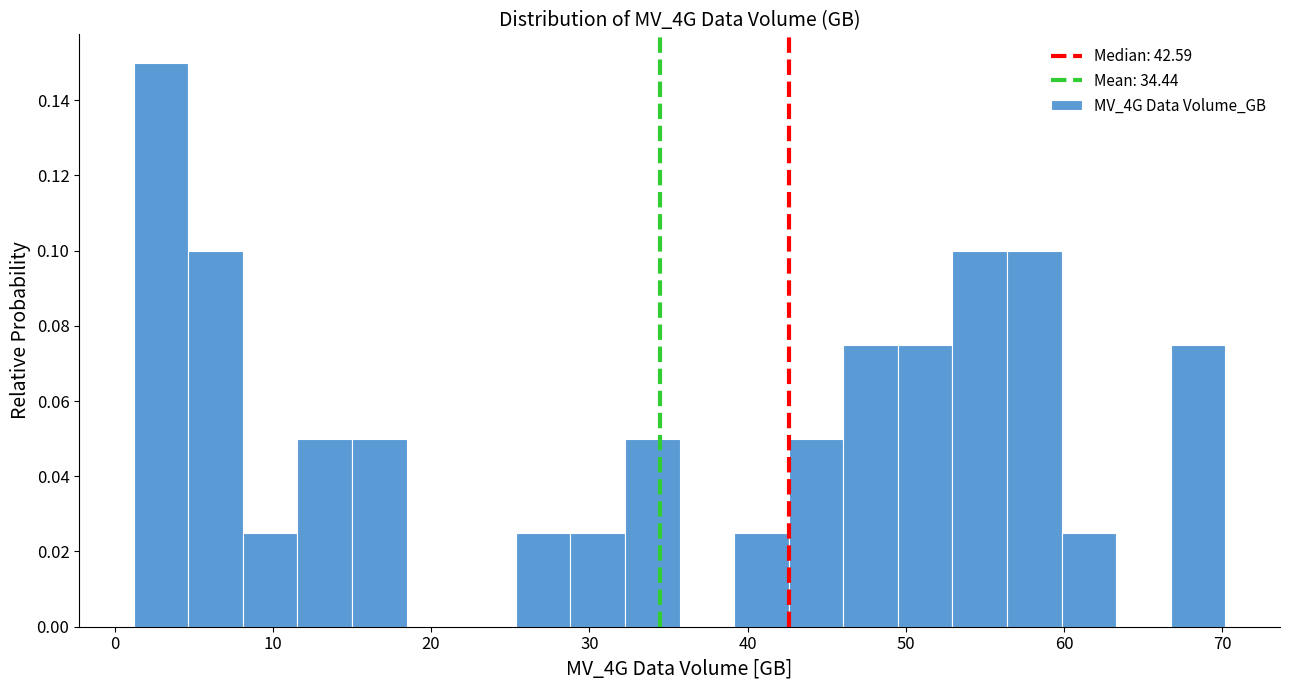

Around what value on the x-axis is the tallest bar? Give the approximate position of its centre, as read against the axis.

3